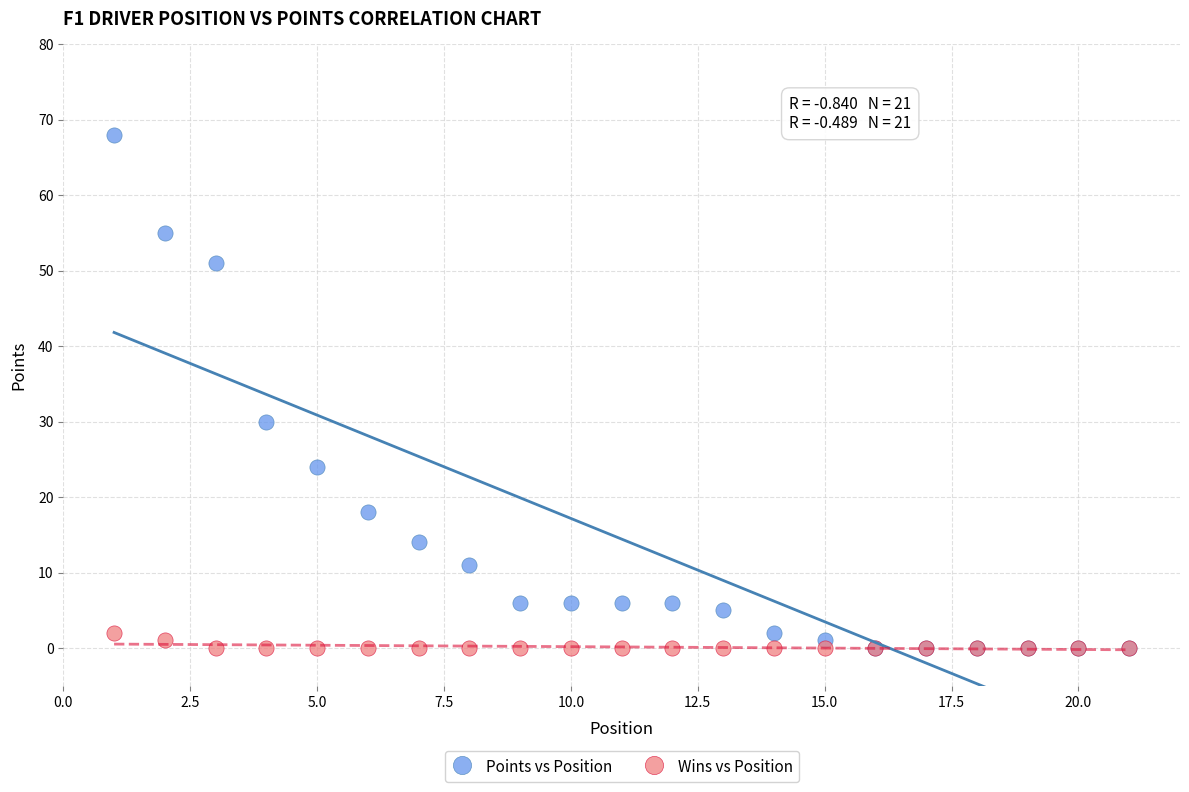

Which series contains the highest Y value?

Points vs Position